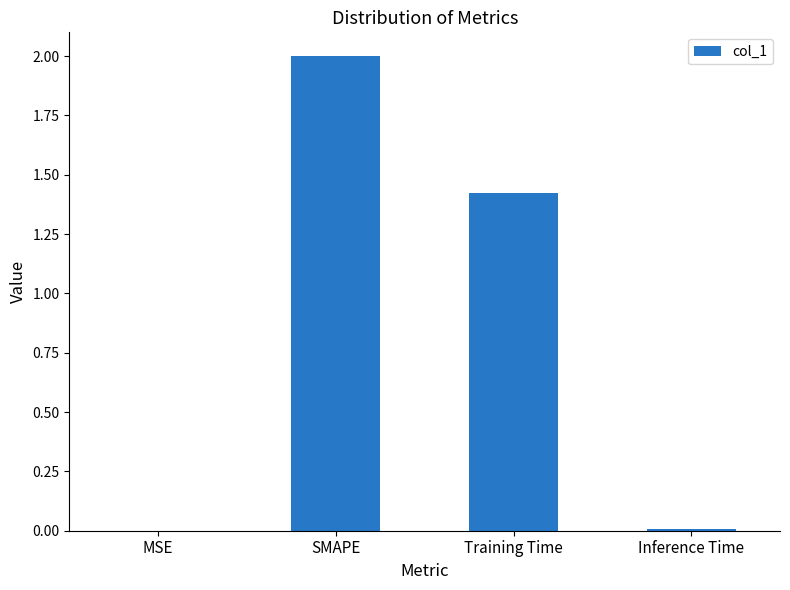

Is it true that the value at Inference Time is 0.0?

True